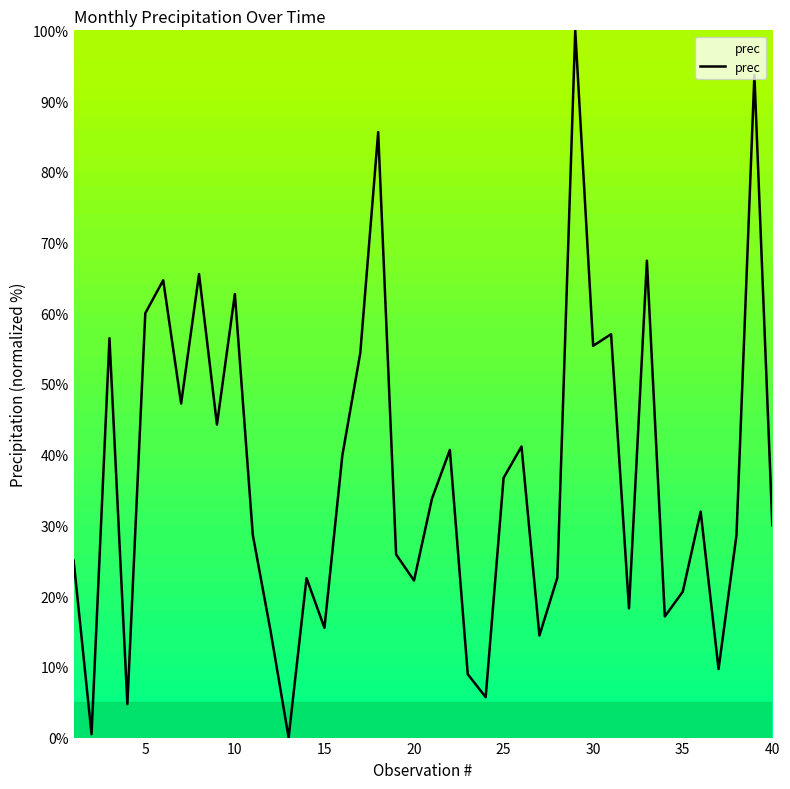

What is the greatest value displayed?

100.0